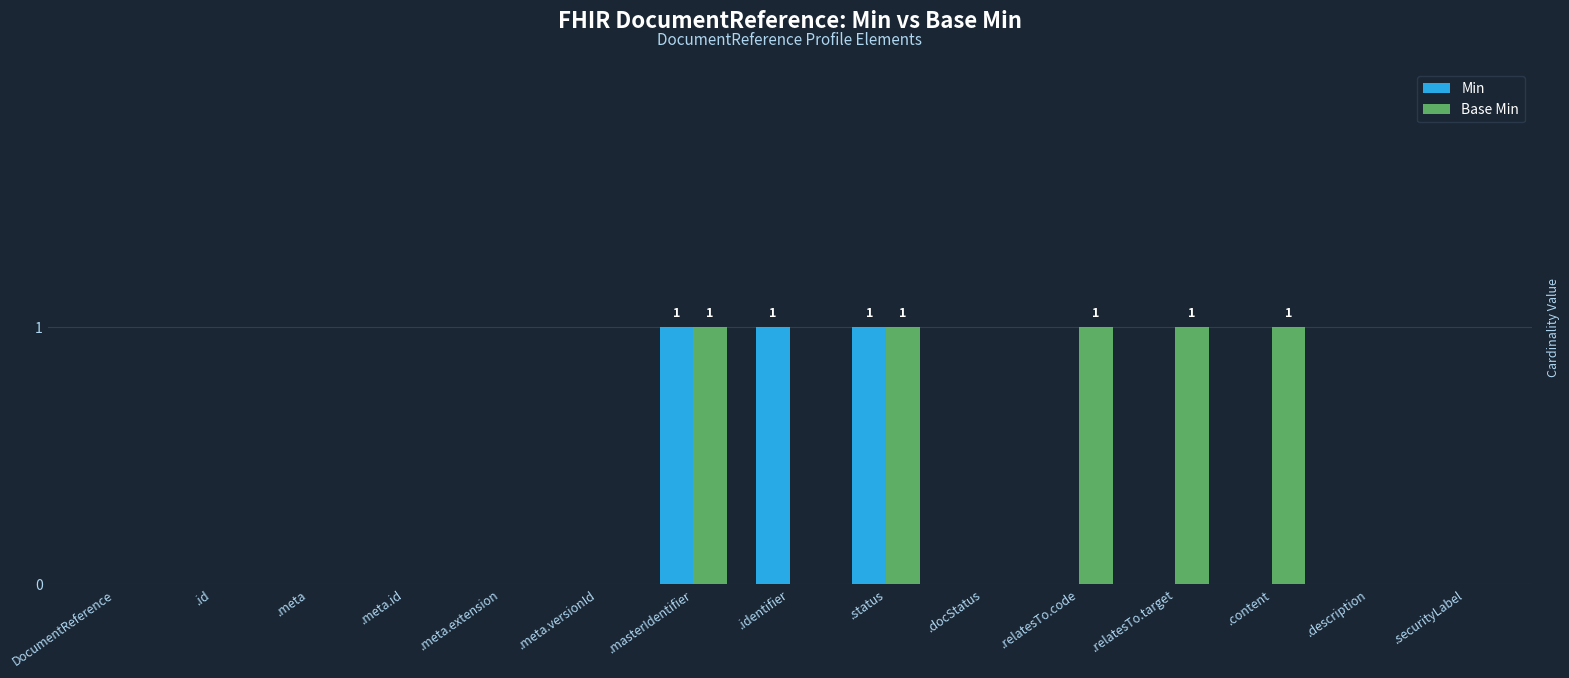

How many data points does each series have?

15